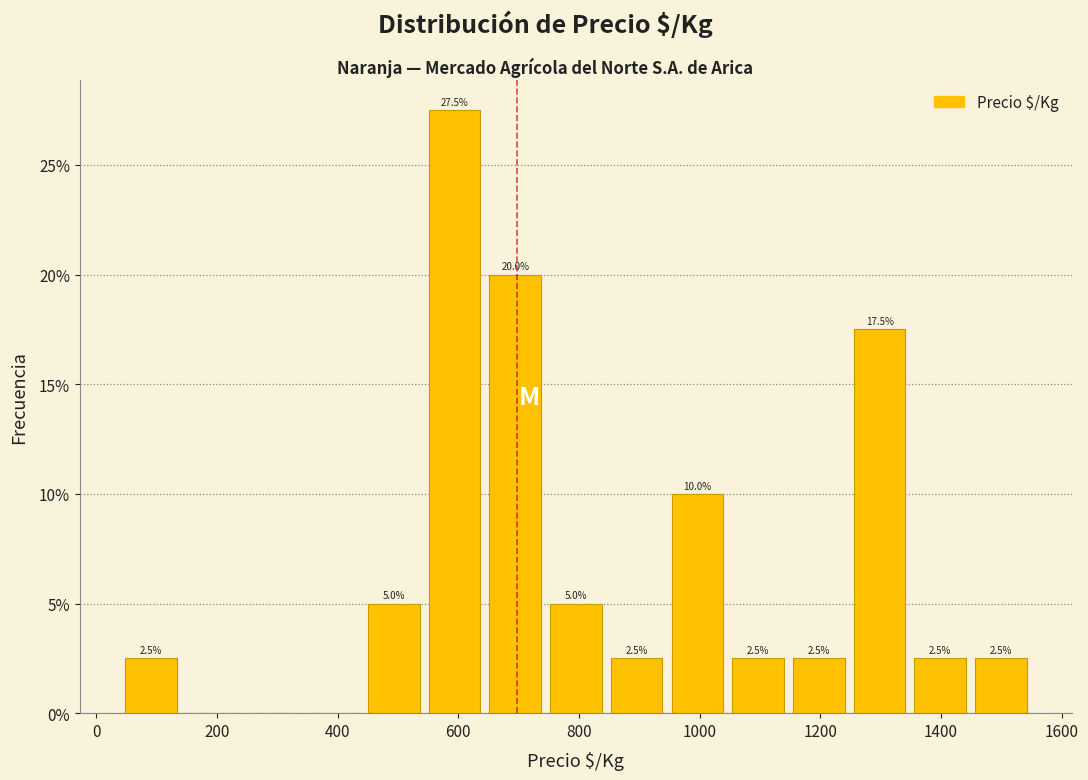

Which range on the x-axis has the tallest bar?

540 to 640